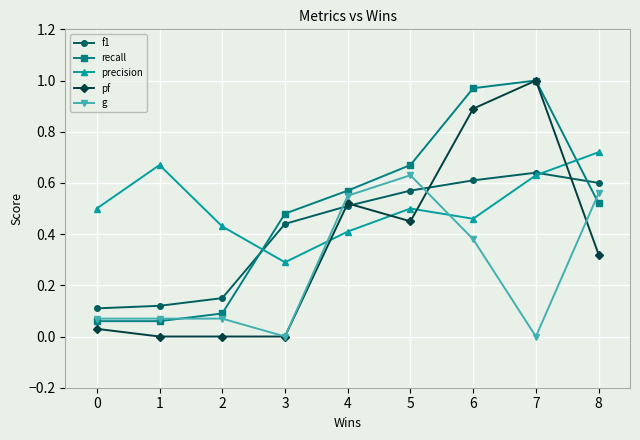

Which series has the widest spread of values?

pf